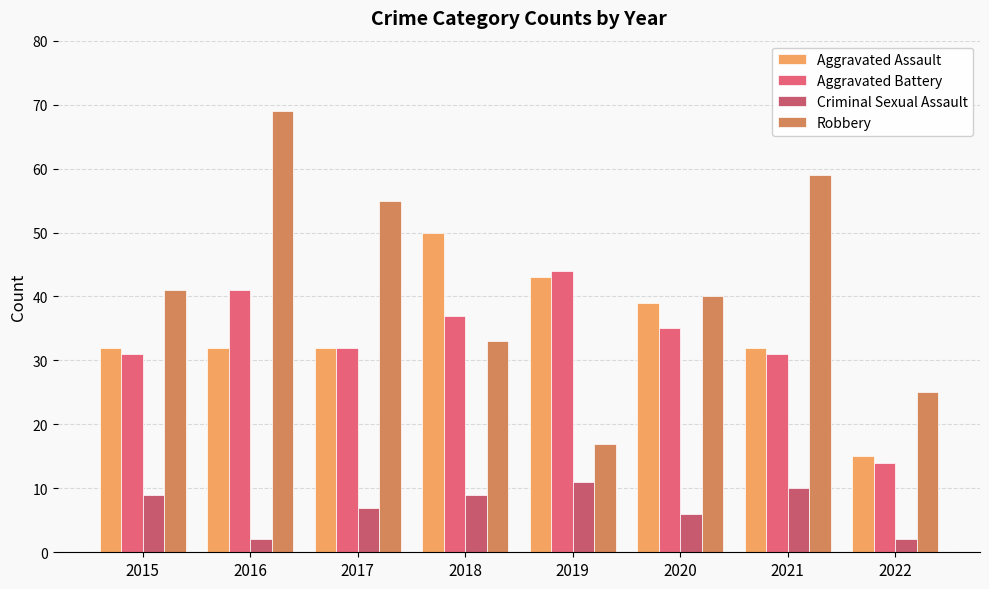

Reading left to right, extract all data points from this chart.

Aggravated Assault: 32	32	32	50	43	39	32	15
Aggravated Battery: 31	41	32	37	44	35	31	14
Criminal Sexual Assault: 9	2	7	9	11	6	10	2
Robbery: 41	69	55	33	17	40	59	25